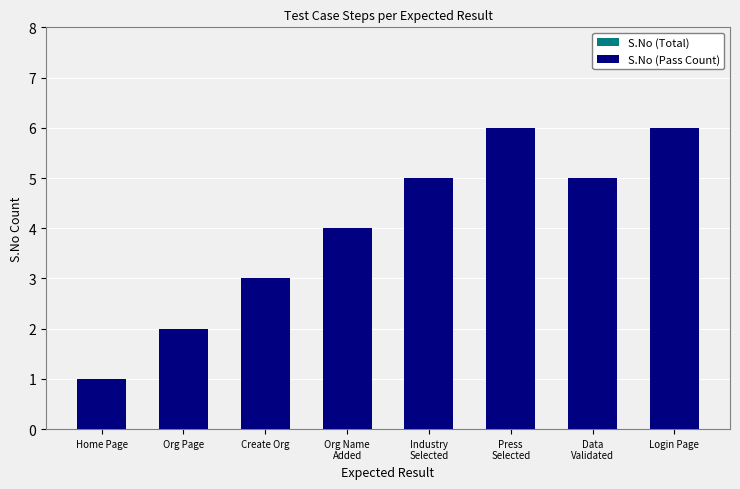

True or false: S.No (Total) has a value of 3 at Create Org.

True